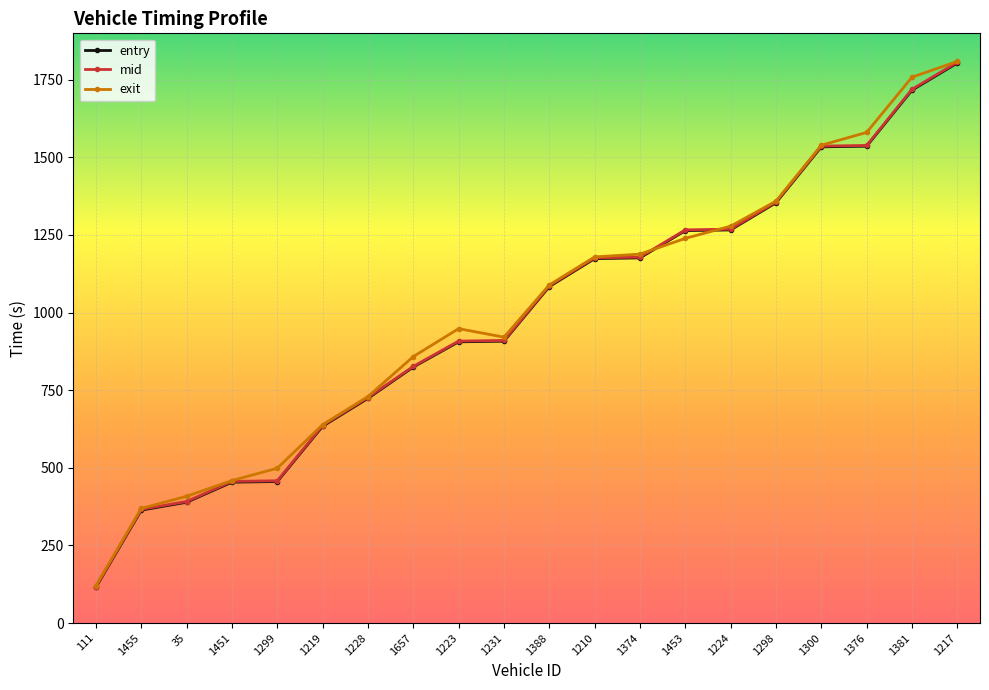

True or false: entry has a value of 1266.1 at 1224.

True